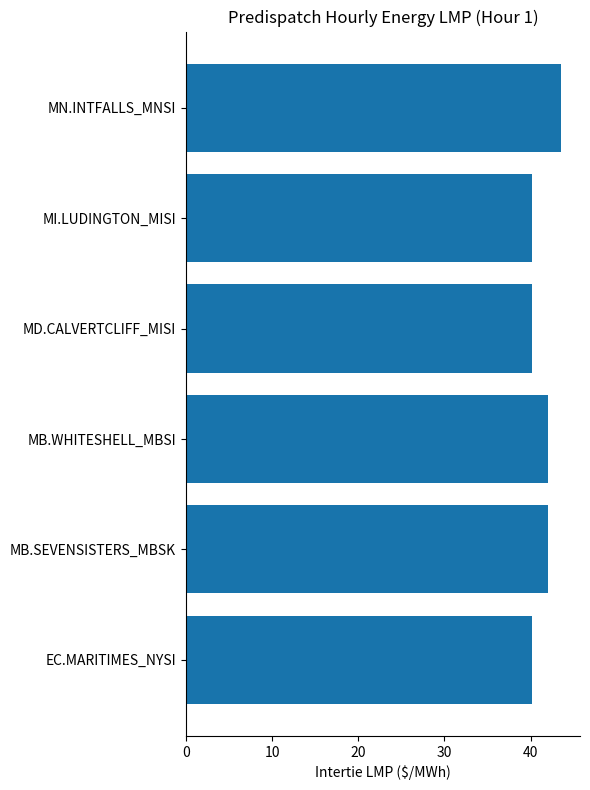

True or false: the data shows 72.6 at MB.WHITESHELL_MBSI.

False